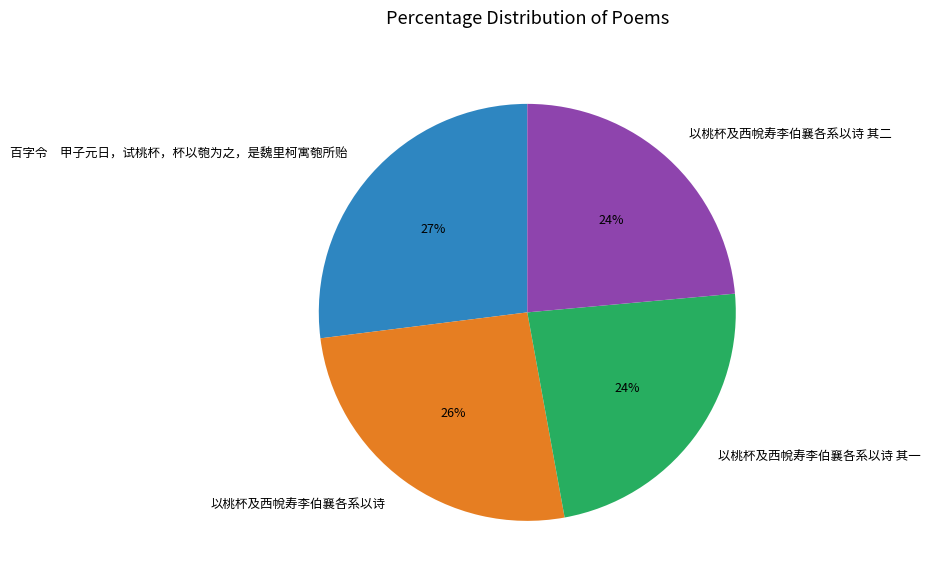

What percentage is the 以桃杯及西帨寿李伯襄各系以诗 其一 slice, to the nearest percent?

24%